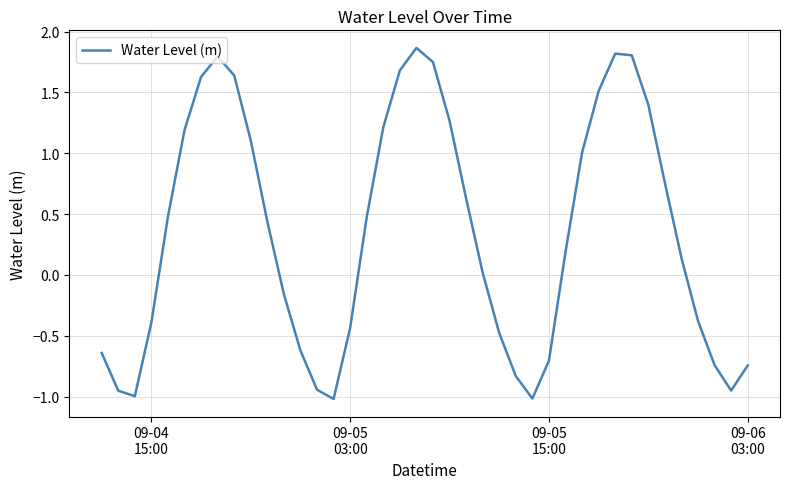

Reading left to right, what are all the values shown in this chart?

-0.6	-1.0	-1.0	-0.4	0.5	1.2	1.6	1.8	1.6	1.1	0.4	-0.2	-0.6	-0.9	-1.0	-0.4	0.5	1.2	1.7	1.9	1.7	1.3	0.6	0.0	-0.5	-0.8	-1.0	-0.7	0.2	1.0	1.5	1.8	1.8	1.4	0.8	0.1	-0.4	-0.7	-1.0	-0.7